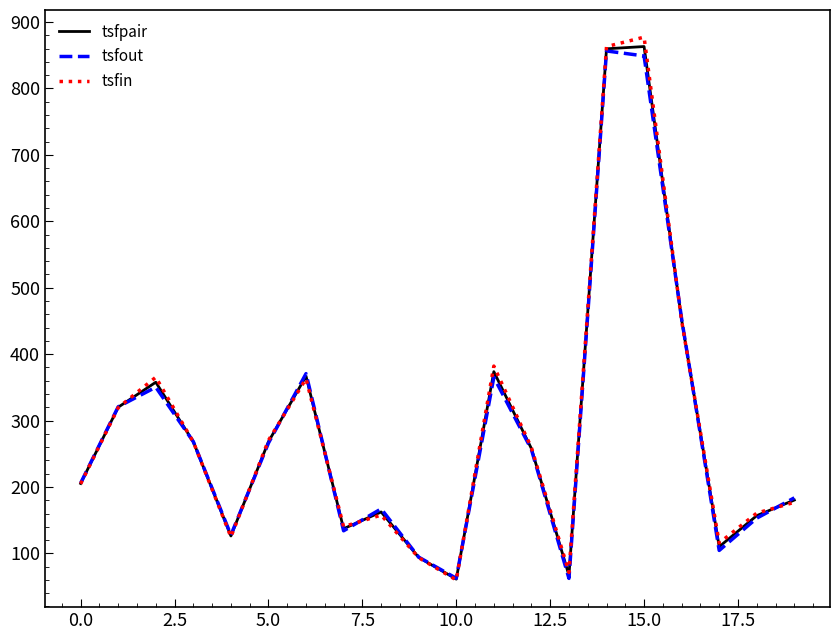

What is the highest value of the tsfout series?

856.5